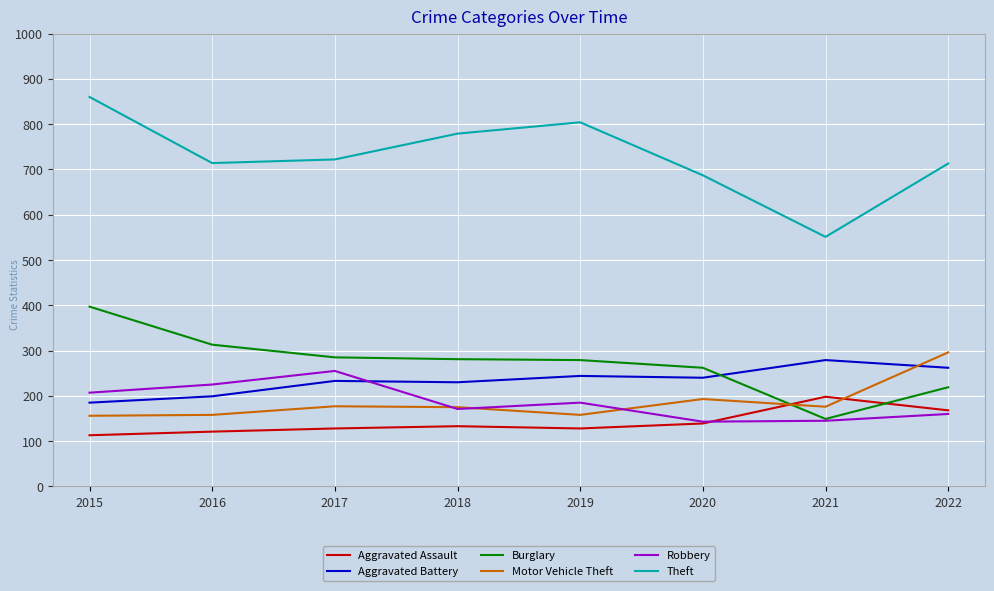

What is the difference between the highest and lowest values at 2017?

594